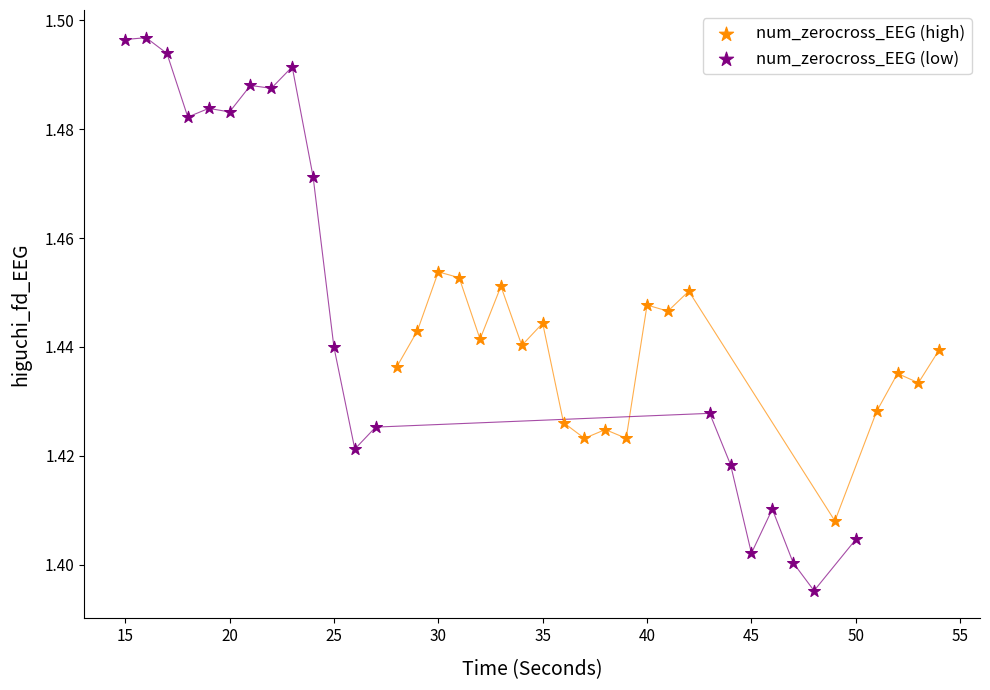

Which series reaches the minimum Y coordinate?

num_zerocross_EEG (low)